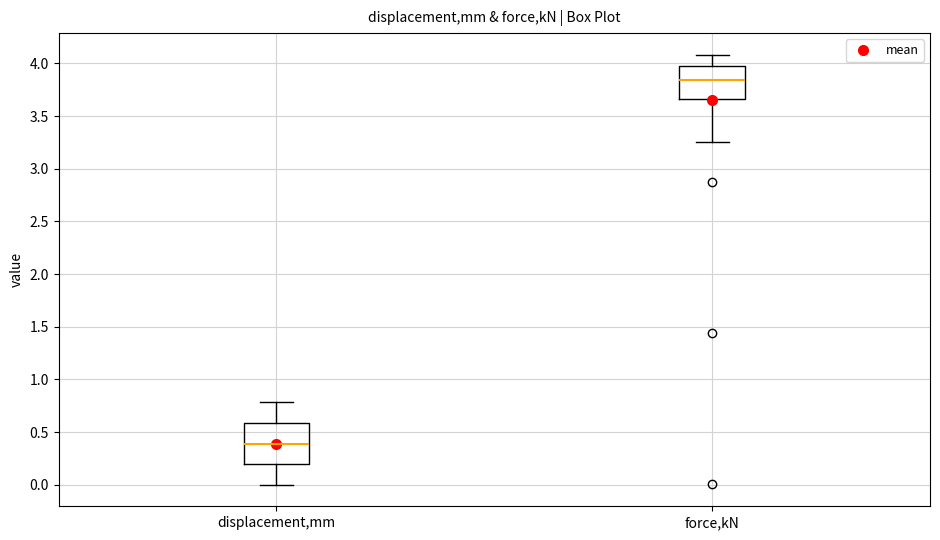

Where does the lower whisker of the box for force,kN end on the y-axis? The values are not printed on the chart, so give them approximately, as read against the axis.

3.25